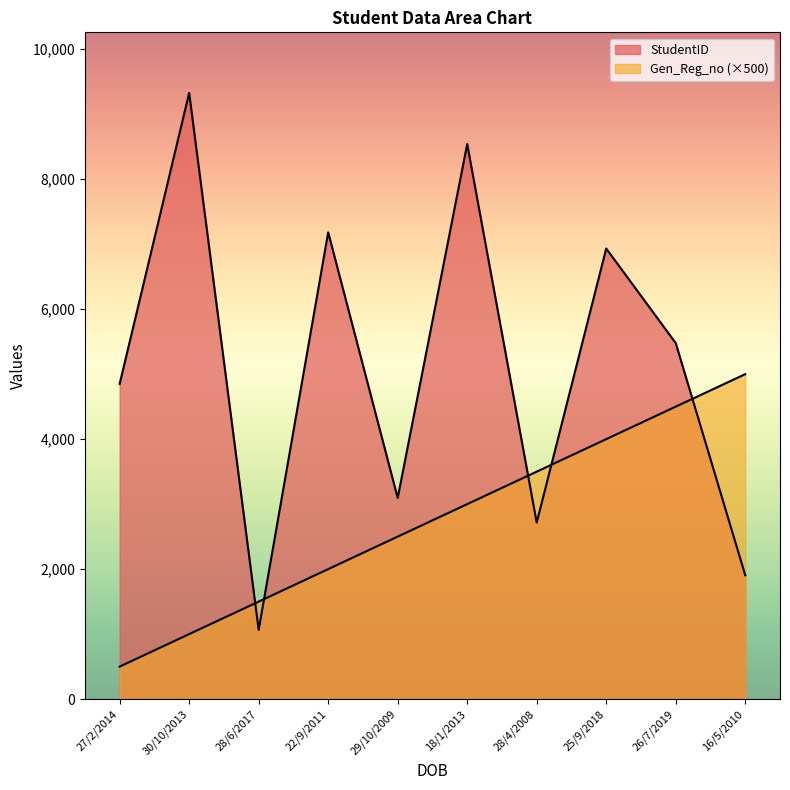

Which series ends up on top after the final intersection of StudentID and Gen_Reg_no?

Gen_Reg_no